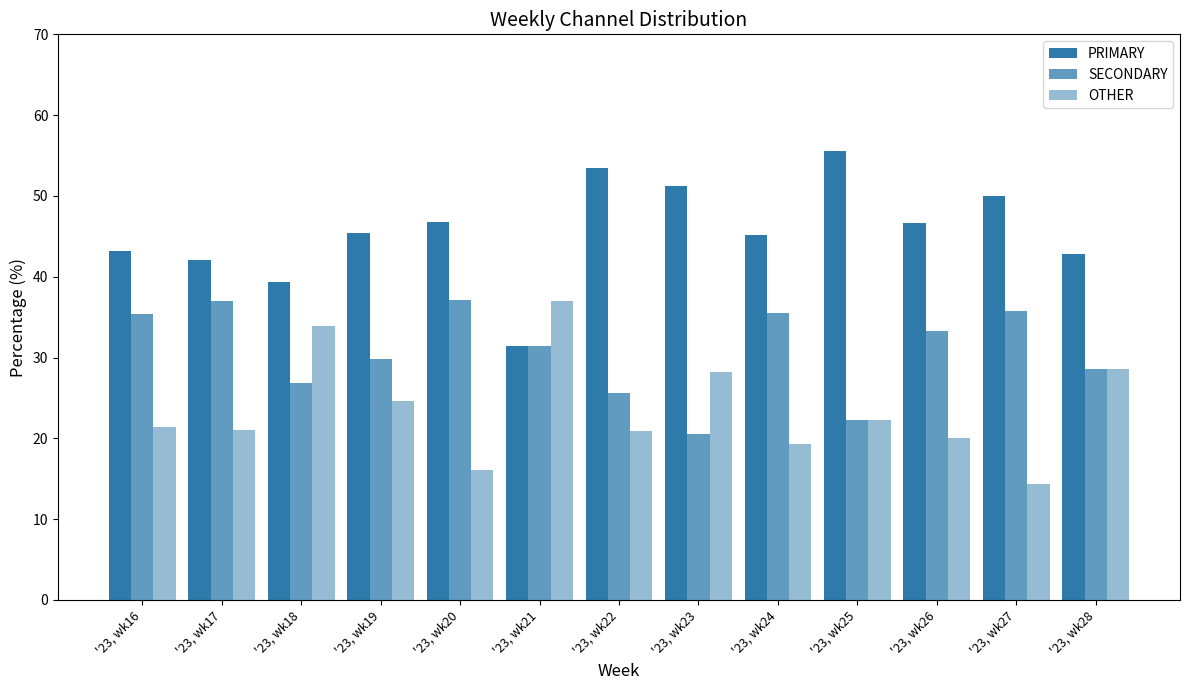

Reading left to right, extract all data points from this chart.

PRIMARY: 43.2	42.0	39.3	45.5	46.8	31.5	53.5	51.3	45.2	55.6	46.7	50.0	42.9
SECONDARY: 35.4	37.0	26.8	29.9	37.1	31.5	25.6	20.5	35.5	22.2	33.3	35.7	28.6
OTHER: 21.4	21.0	33.9	24.7	16.1	37.0	20.9	28.2	19.4	22.2	20.0	14.3	28.6